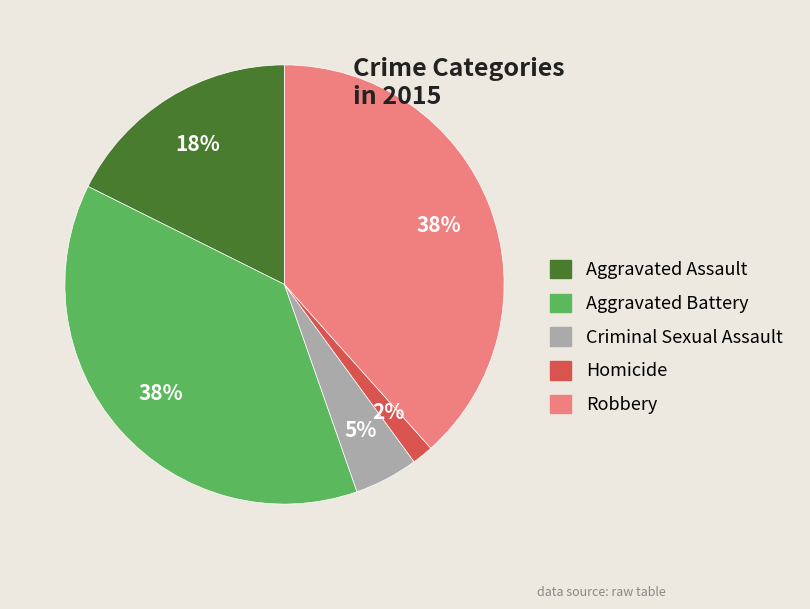

The Robbery slice represents 38% of the pie. True or false?

True